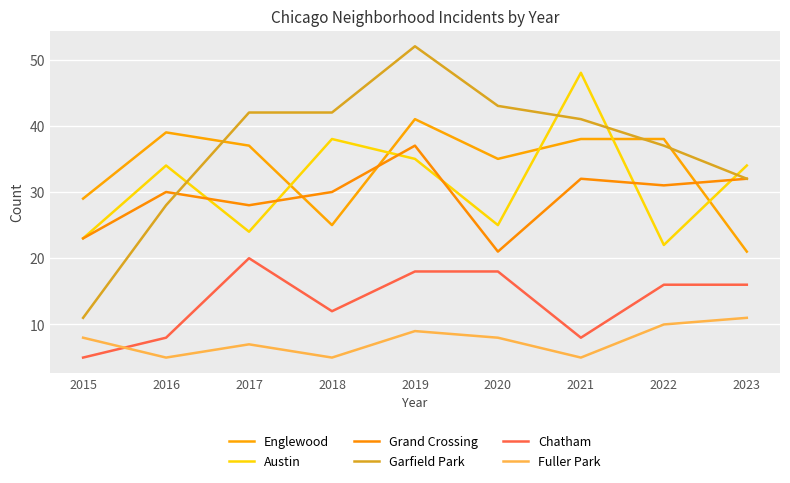

Where is the first local minimum for Englewood?

2018